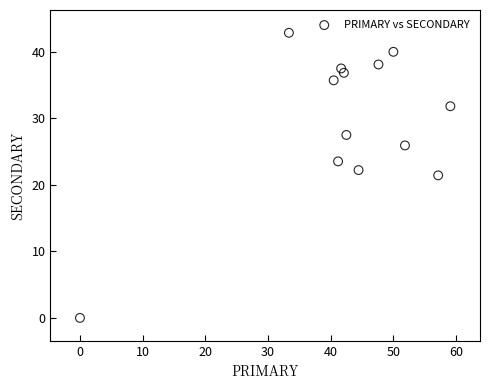

What is the range of X values (max minus min)?

59.1